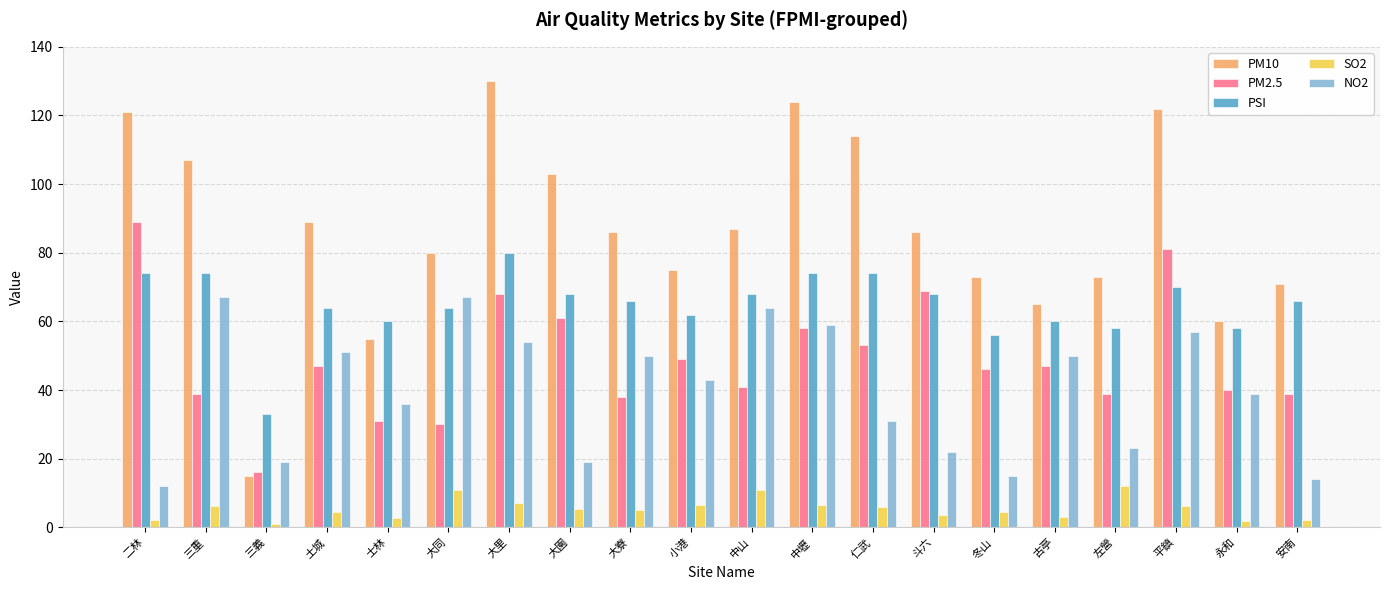

Which series has the largest total across all categories?

PM10